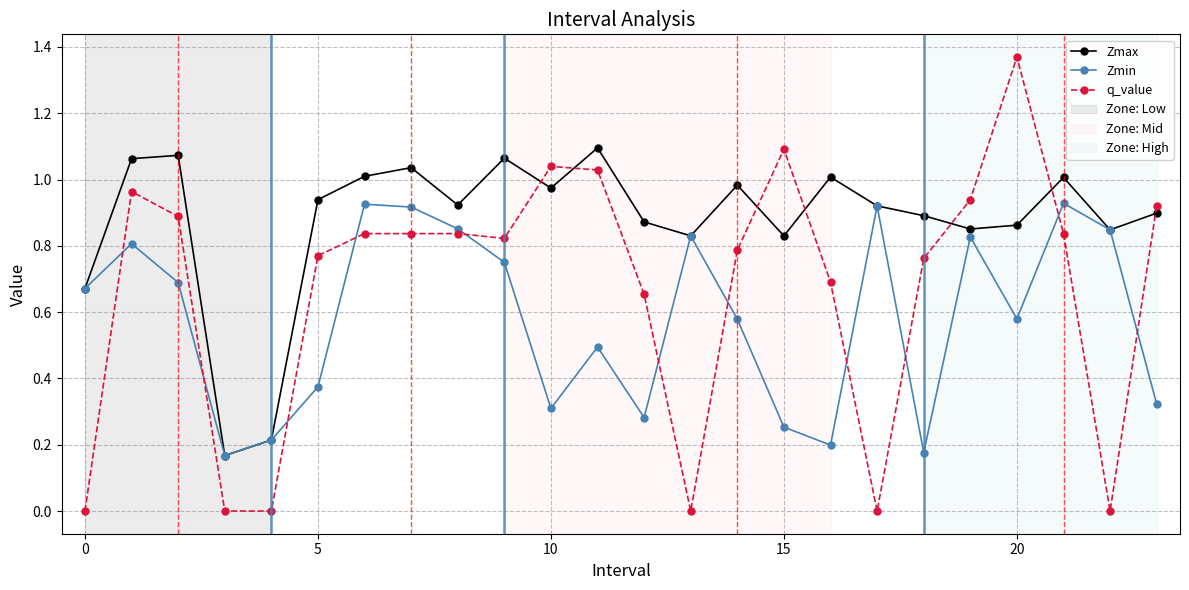

List the series in order of their overall mean, highest first.

Zmax, q_value, Zmin